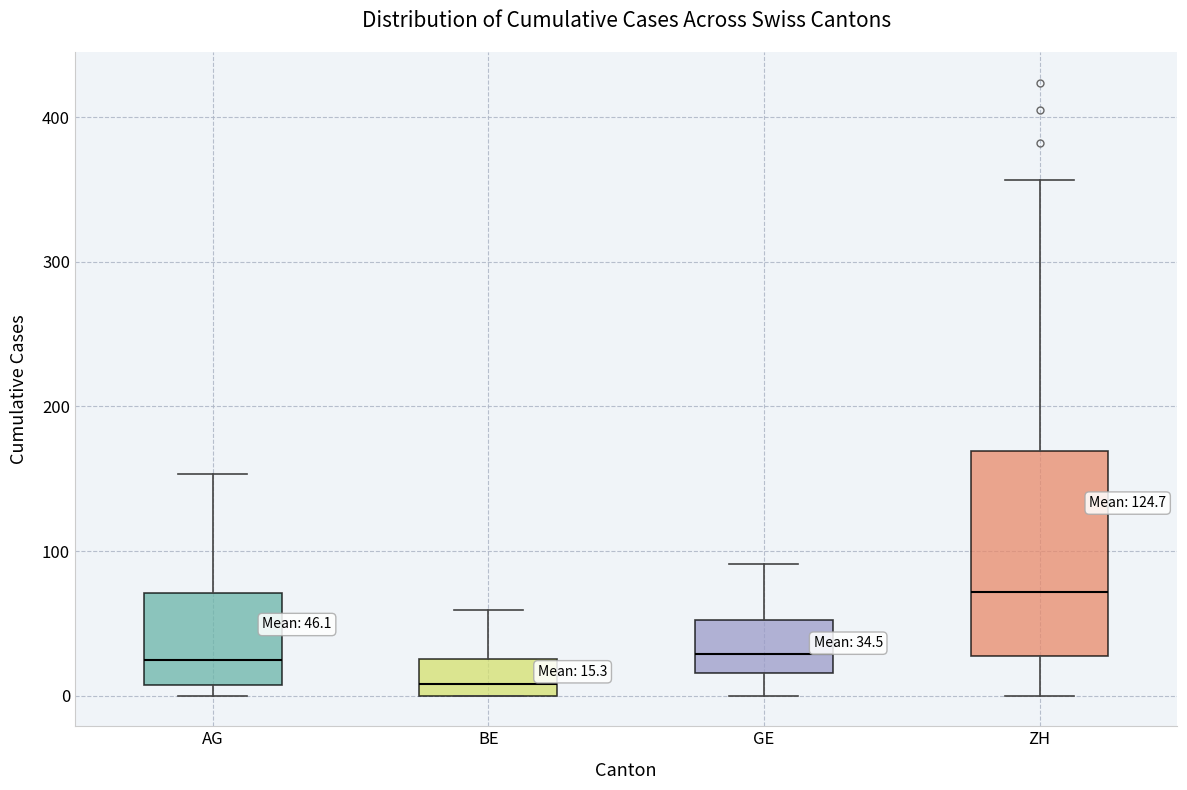

Comparing the boxes themselves (not the whiskers), which one is the tallest?

ZH